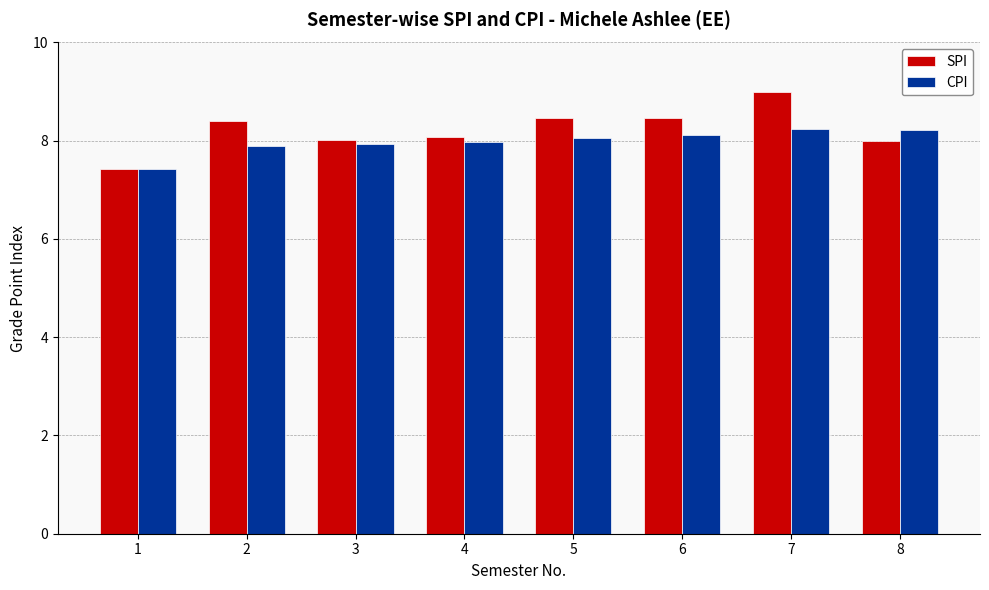

Rank the series by their maximum value, from lowest to highest.

CPI, SPI